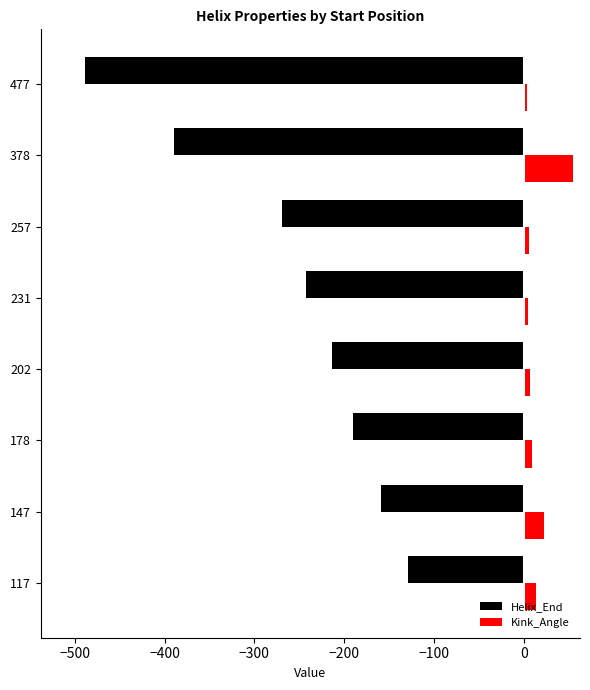

What is the sum of all Helix_End values?

-2083.0